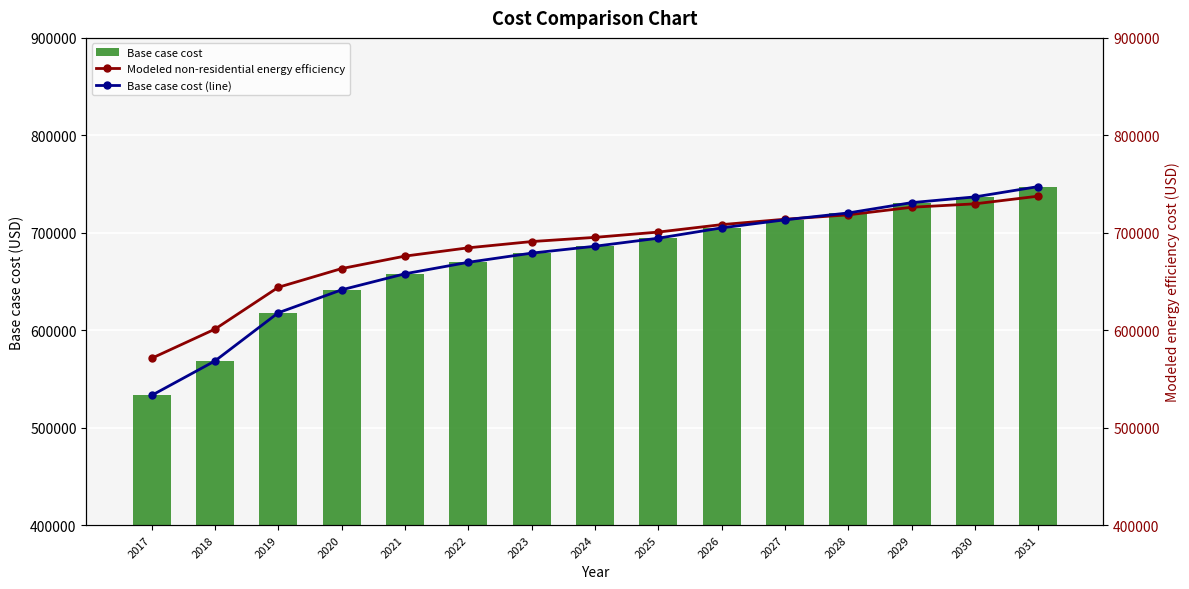

What is the difference between the Base case cost values at 2021 and 2031?

89505.3